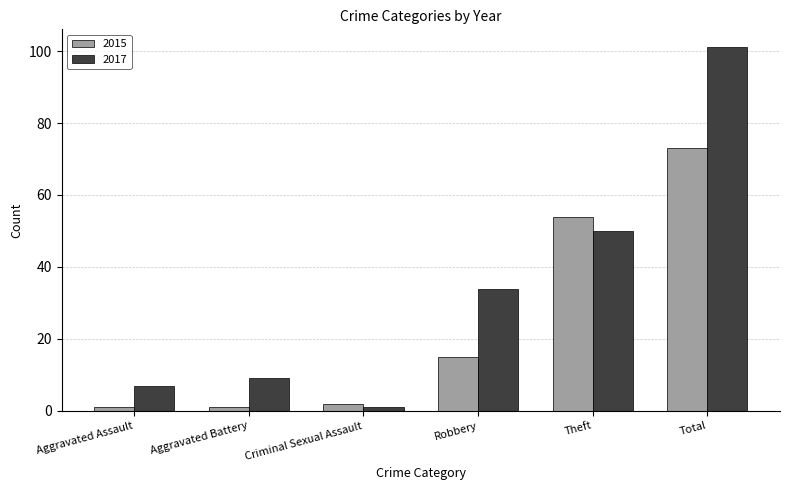

At how many categories does at least one series exceed 96?

1